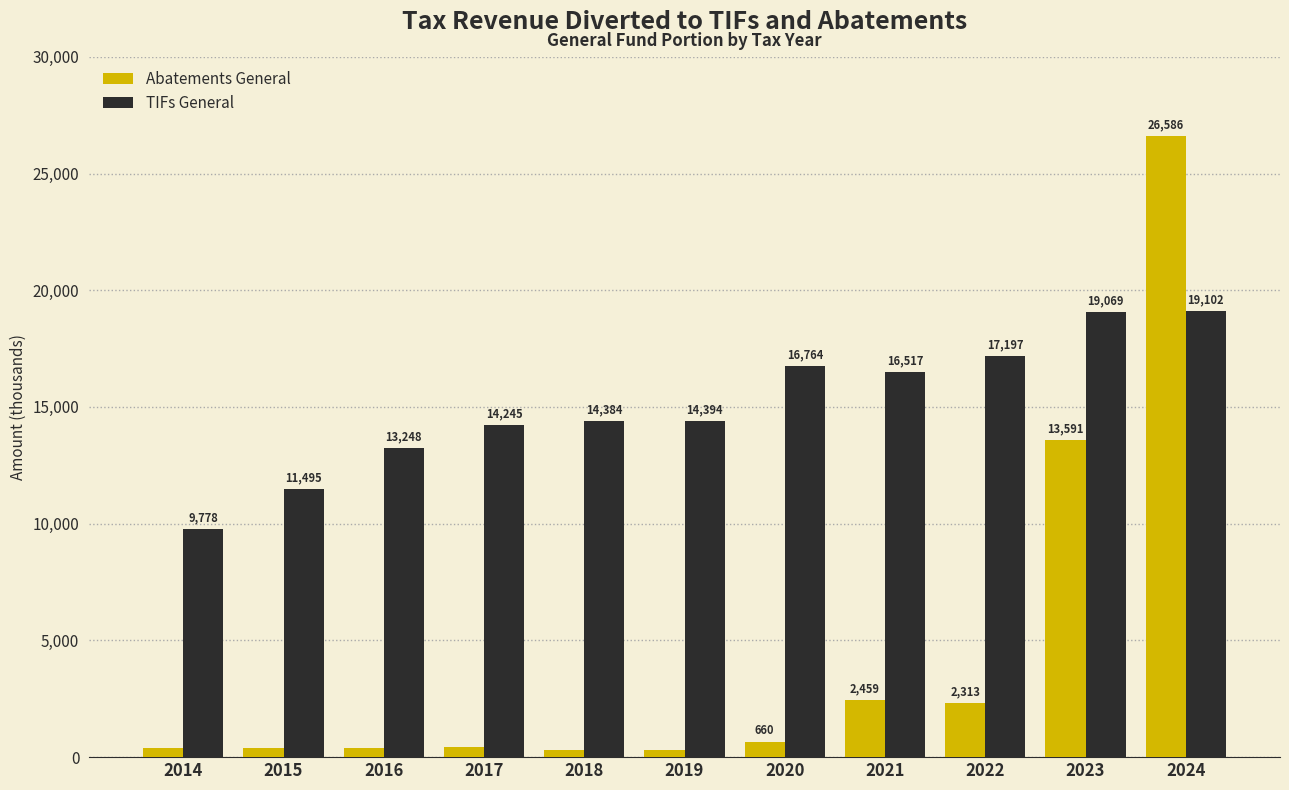

How many values in the TIFs General series exceed 14393?

6